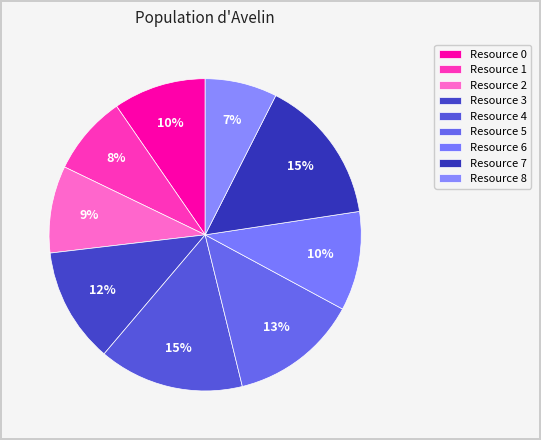

Which slice is the smallest?

Resource 8